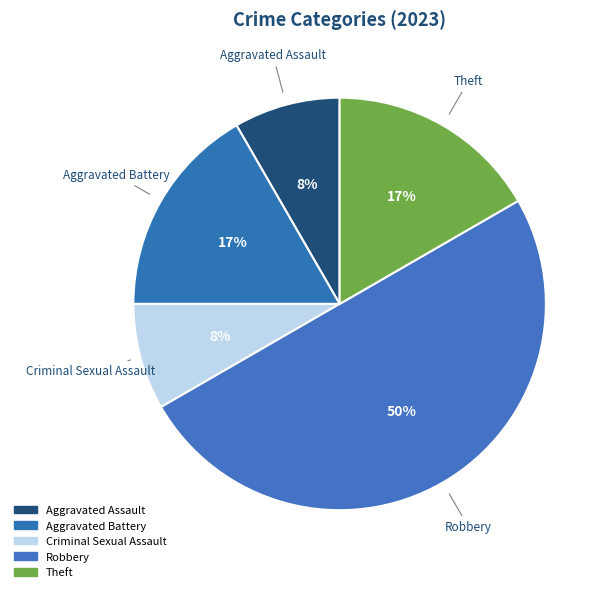

Count the number of slices in the pie.

5